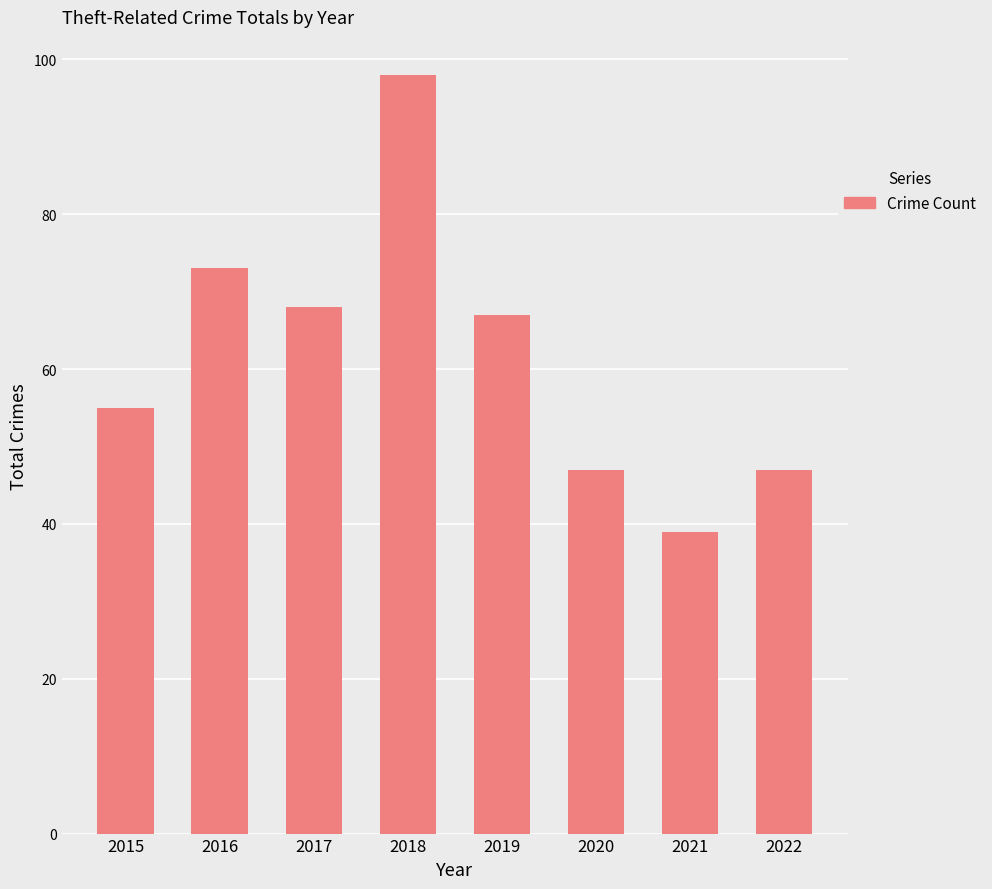

What is the value of the 1st bar from the left?

55